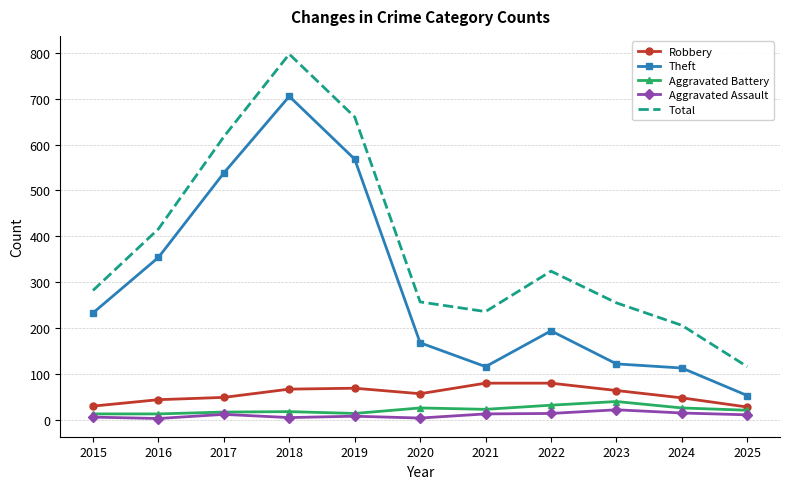

What is the average value of the Robbery series?

56